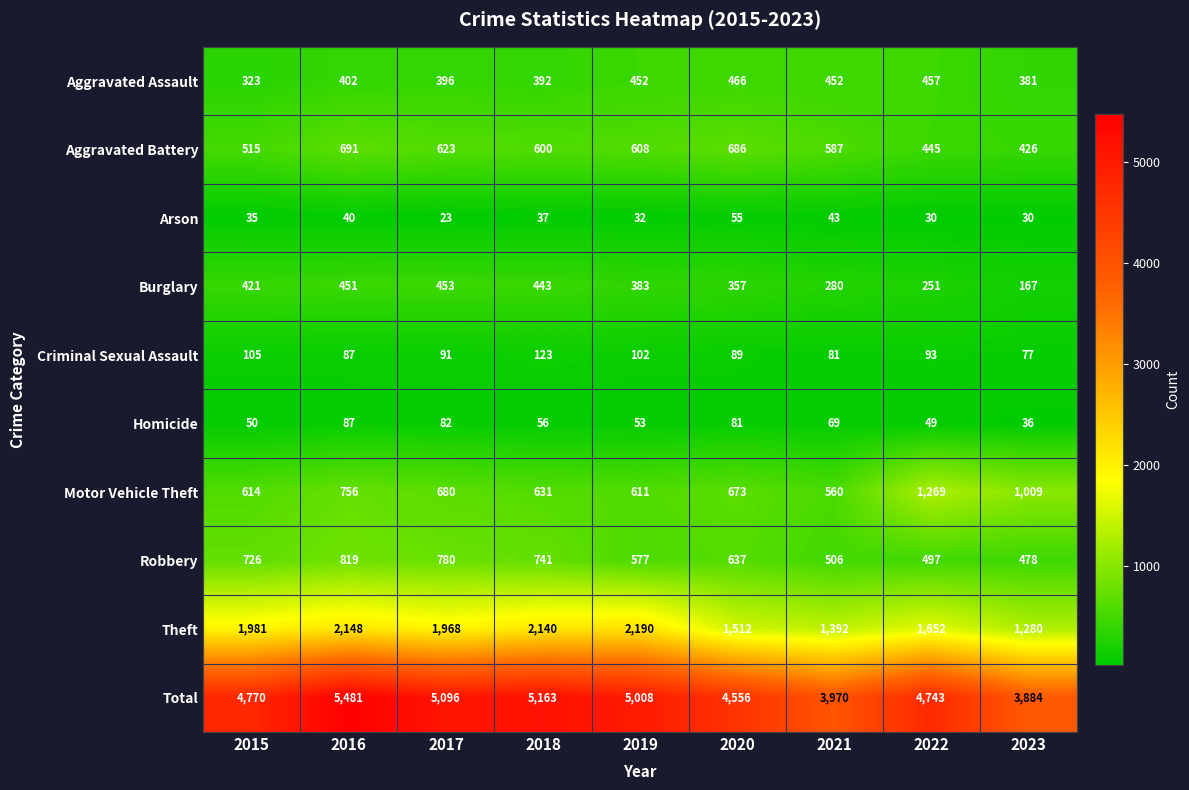

List the series in order of their peak value, highest first.

Total, Theft, Motor Vehicle Theft, Robbery, Aggravated Battery, Aggravated Assault, Burglary, Criminal Sexual Assault, Homicide, Arson